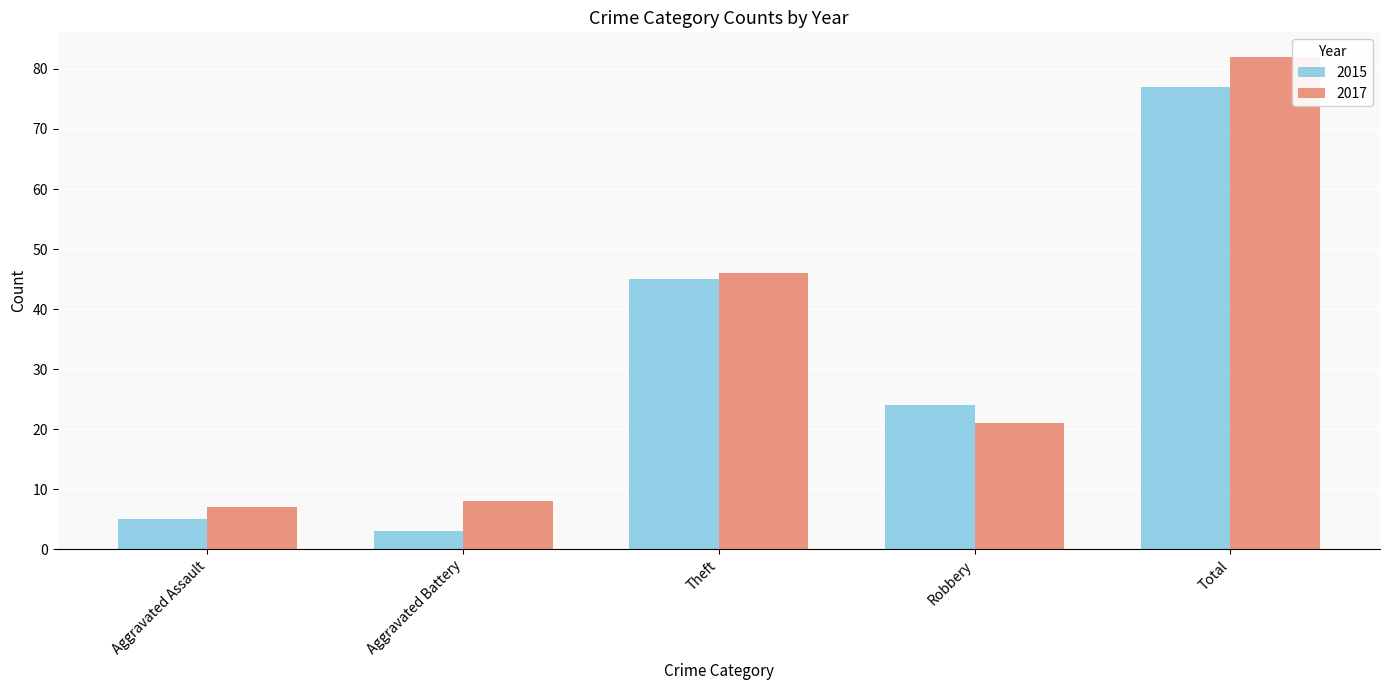

How many bars are there in total?

10